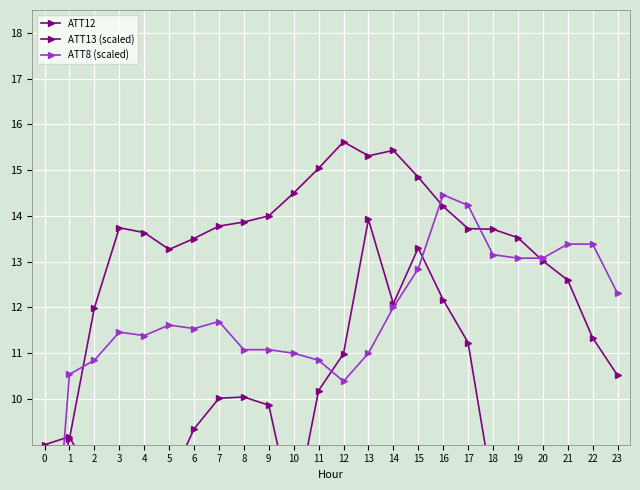

What are all the series names shown in the legend?

ATT12, ATT13 (scaled), ATT8 (scaled)